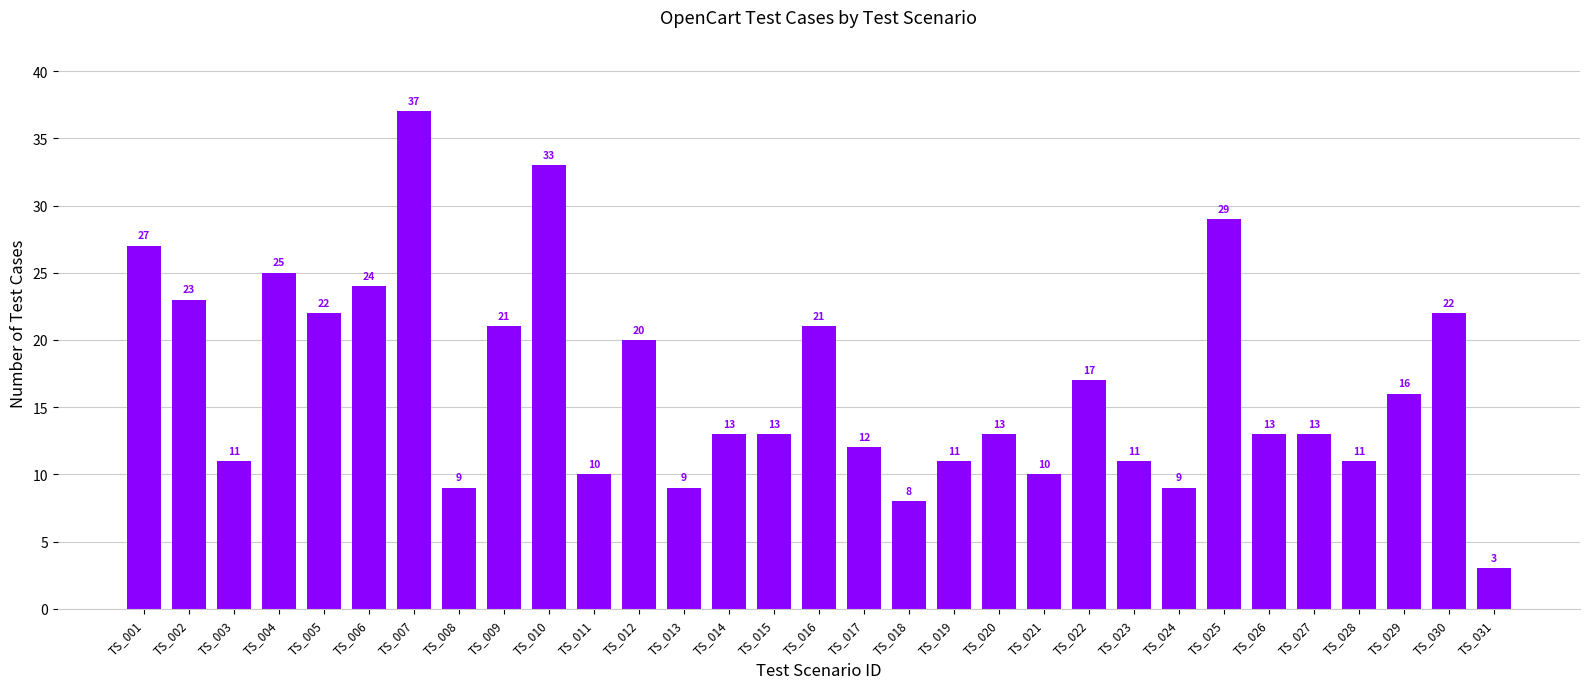

What is the value of the 13th bar from the left?

9